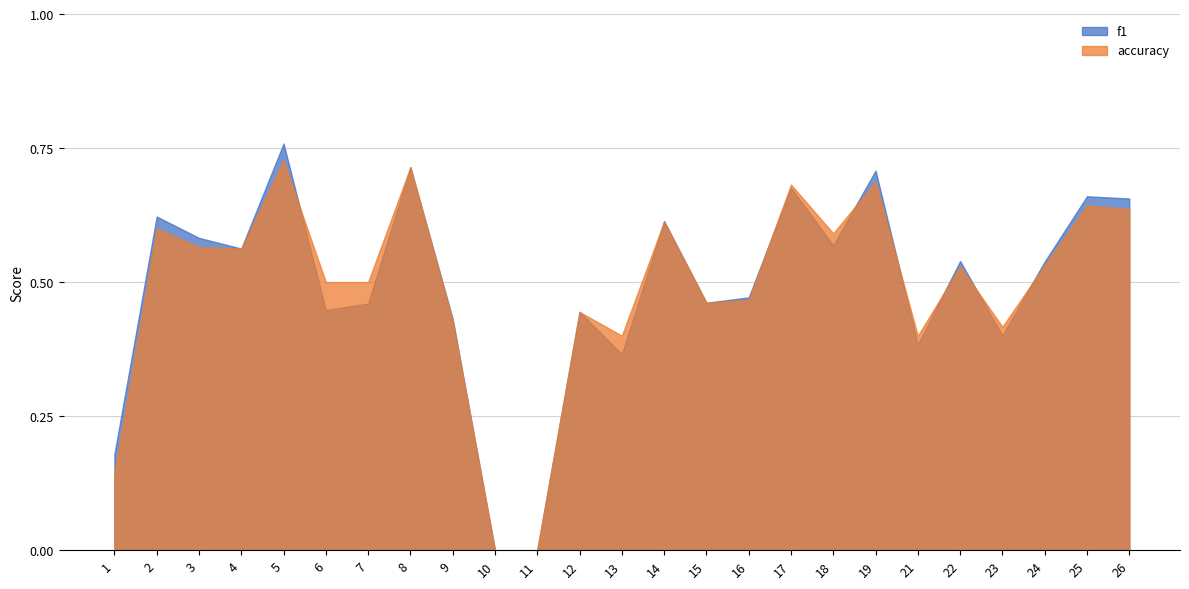

What is the sum of the accuracy values at 12 and 6?

0.9